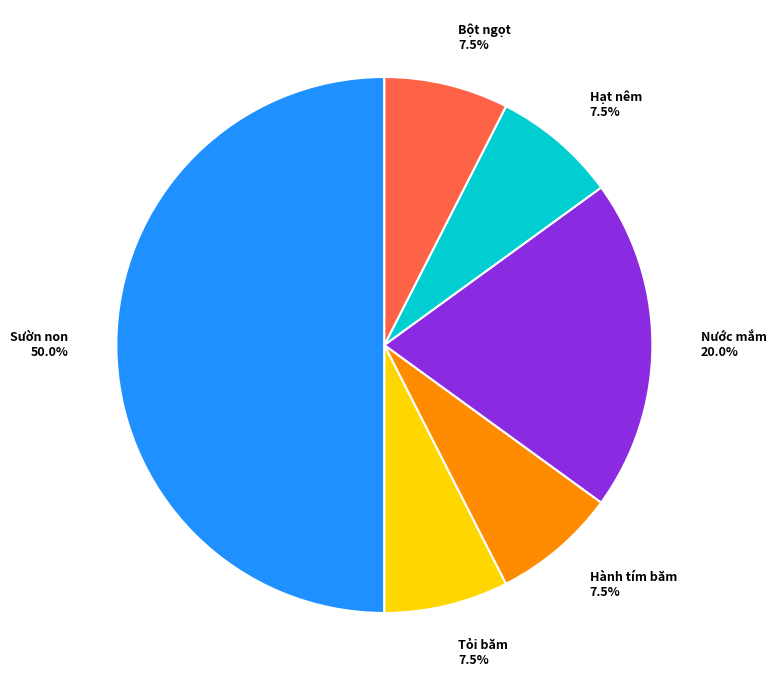

What is the total percentage of Bột ngọt and Hạt nêm?

15.0%